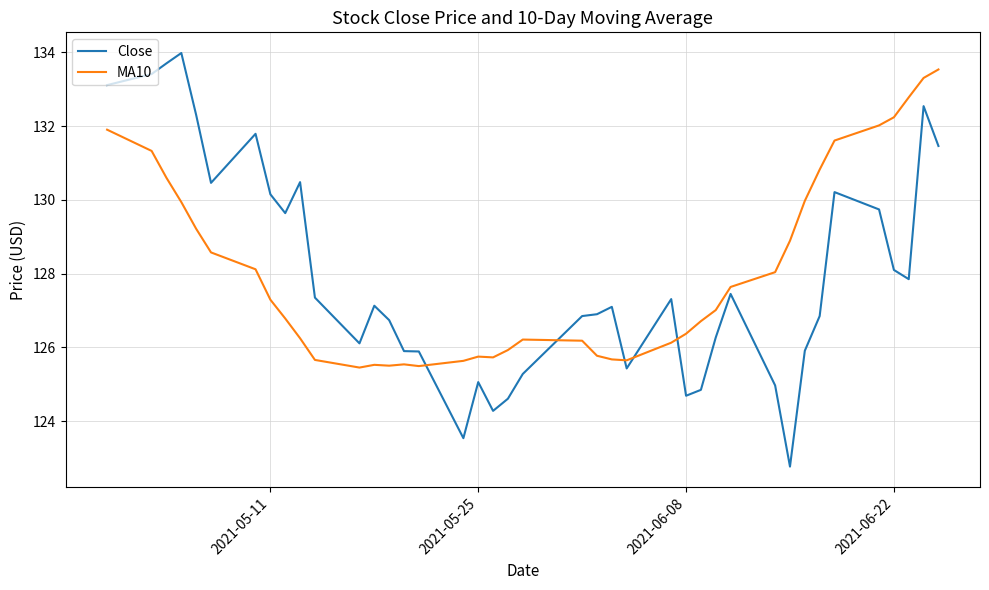

Rank the series by their maximum value, from lowest to highest.

MA10, Close